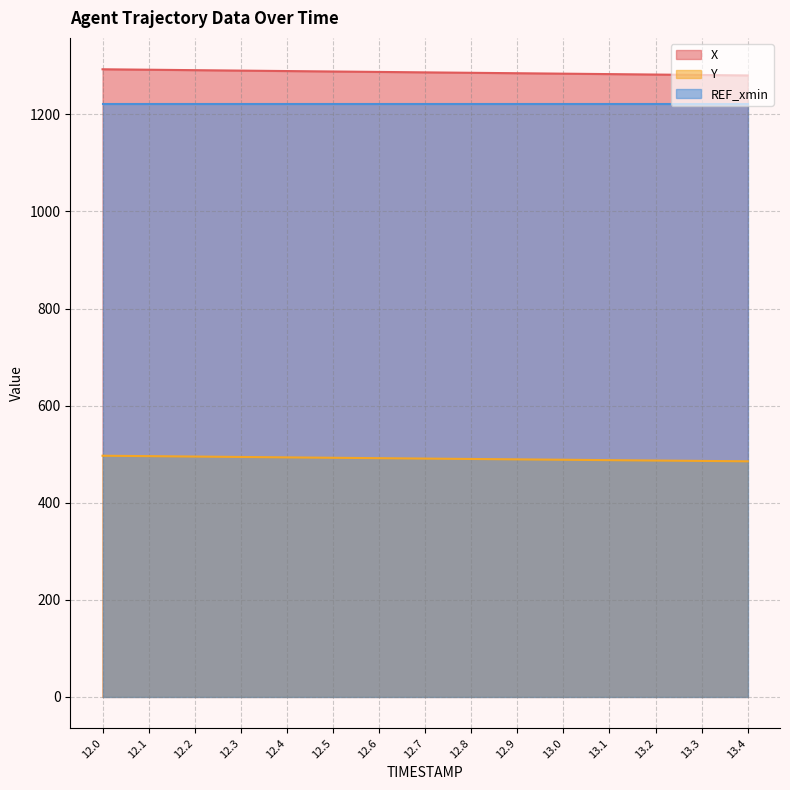

Which series has the widest spread of values?

X